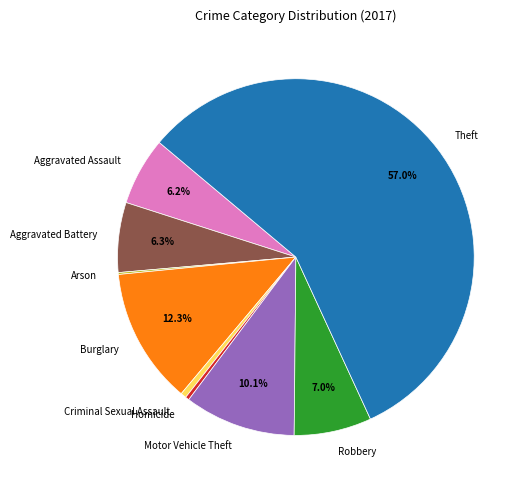

Is there any slice that represents more than half of the pie?

Yes